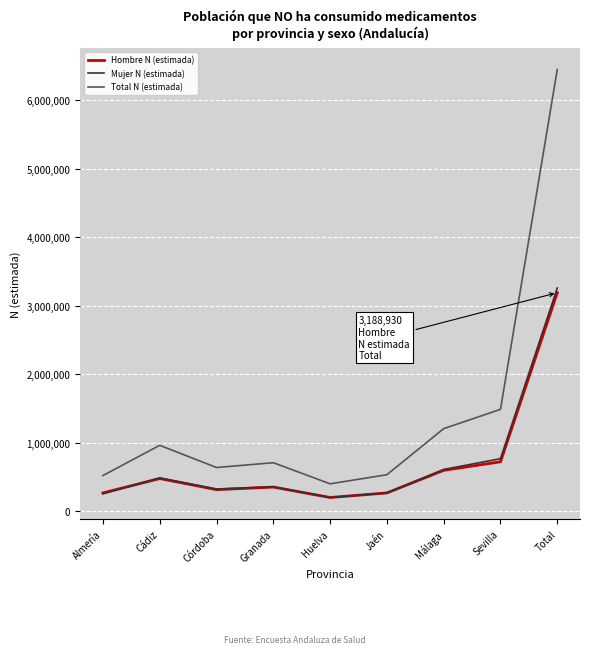

True or false: Hombre N (estimada) and Total N (estimada) cross at least once.

False